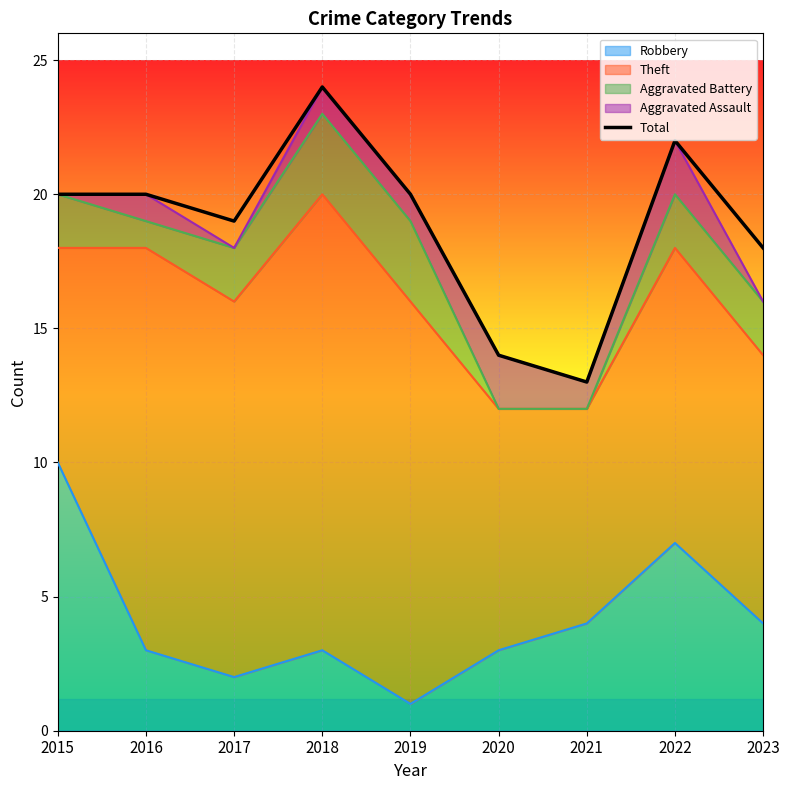

What is the difference between the second highest and second lowest values?

8